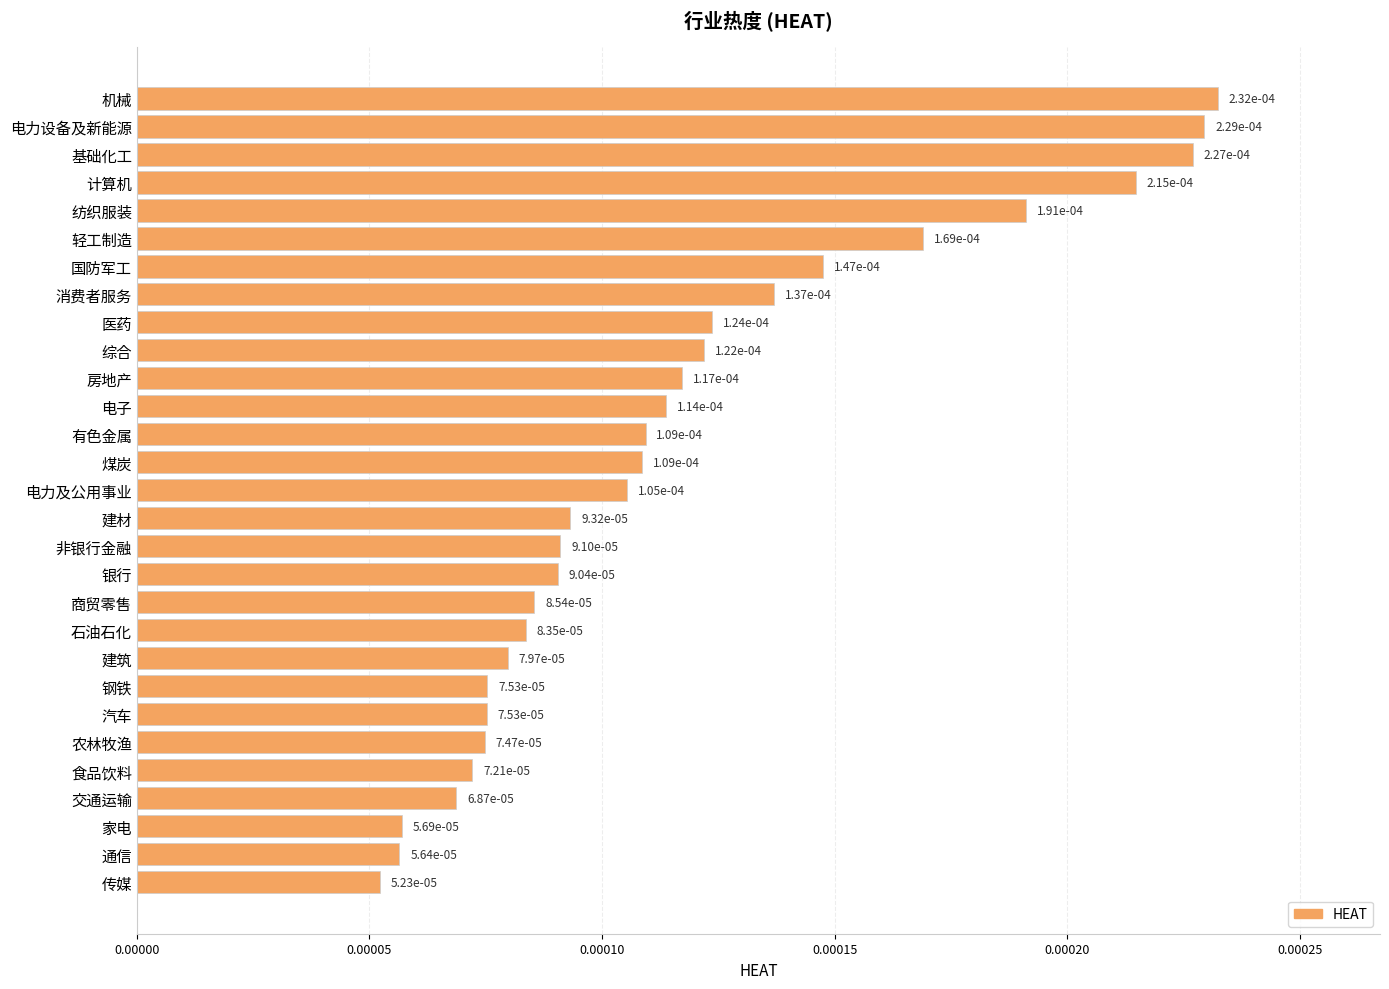

What is the label of the 4th bar from the bottom?

交通运输